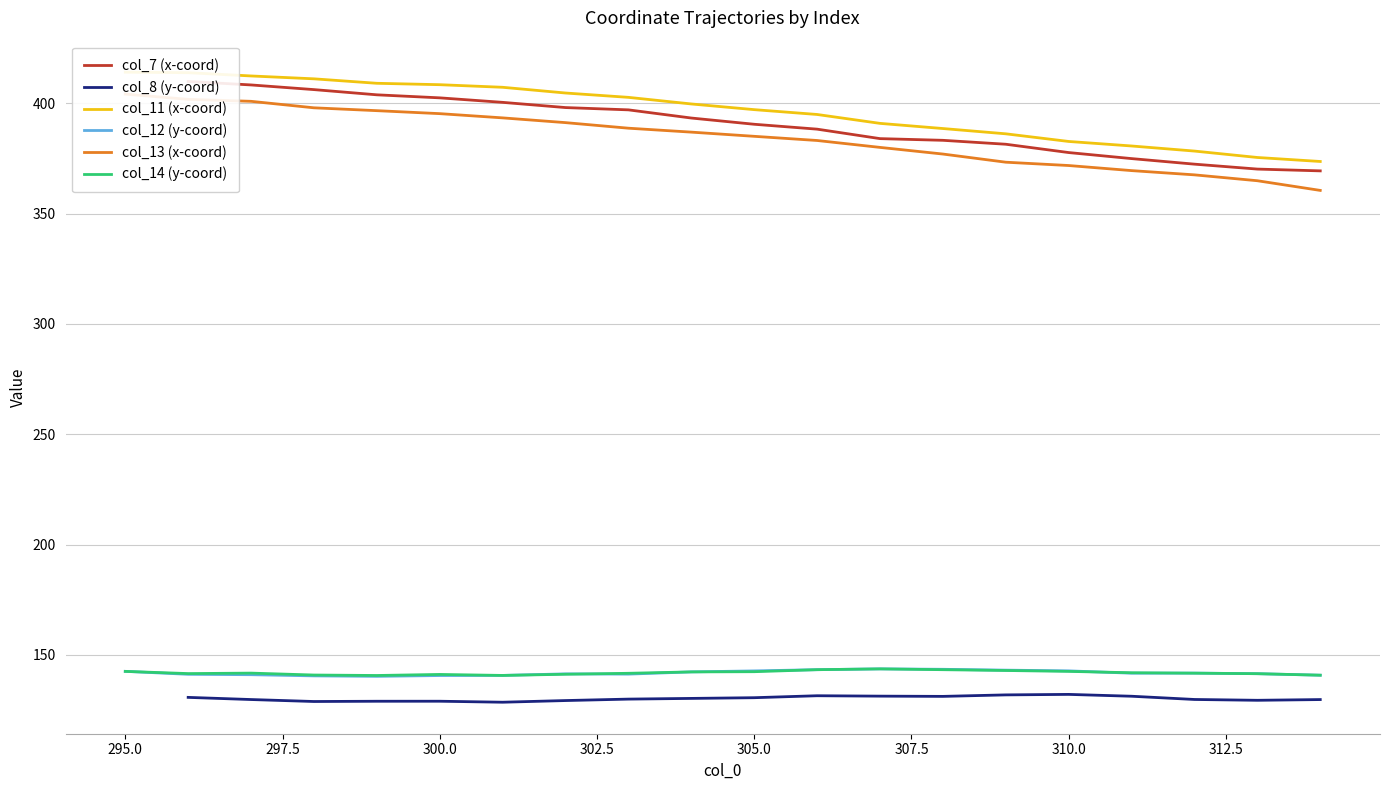

Between 302 and 301, which is larger?

301